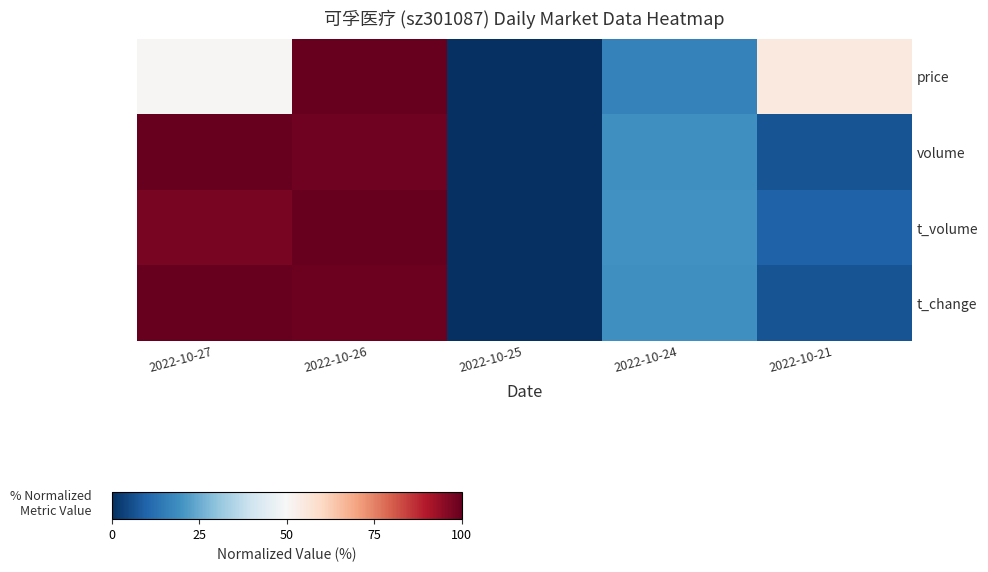

What is the spread (max minus min) of values at 2022-10-24?

3.6